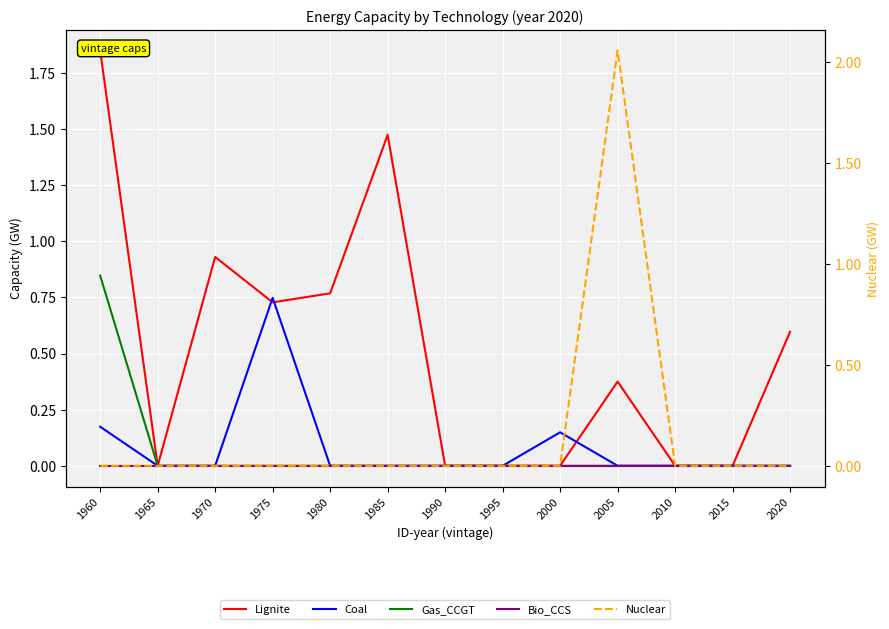

True or false: Gas_CCGT has more than 2 points higher than both neighbors.

False